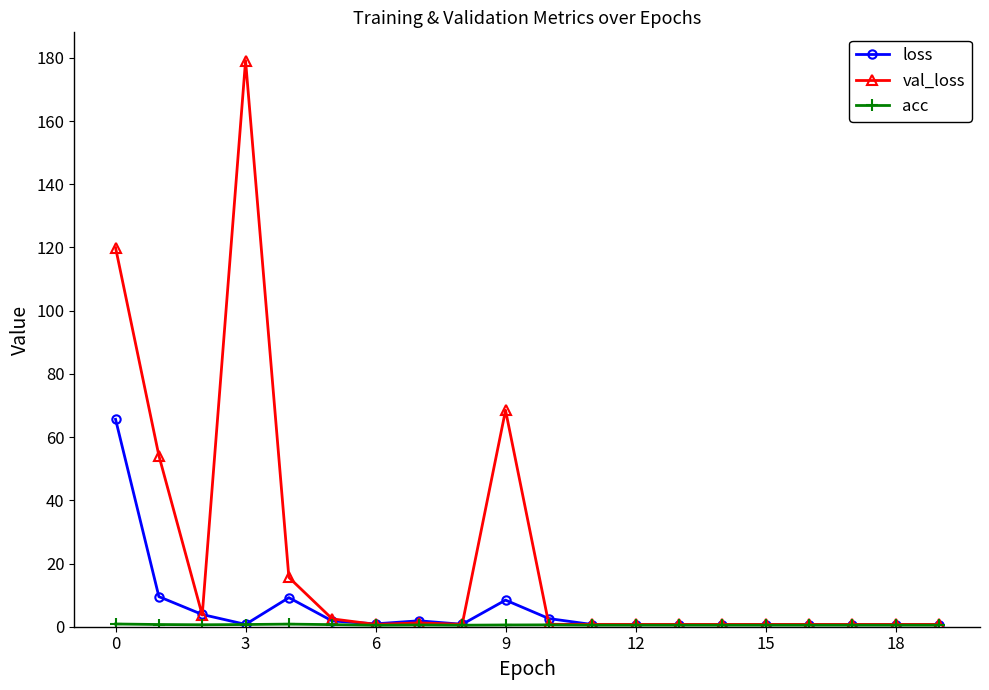

What is the average value of the val_loss series?

22.7